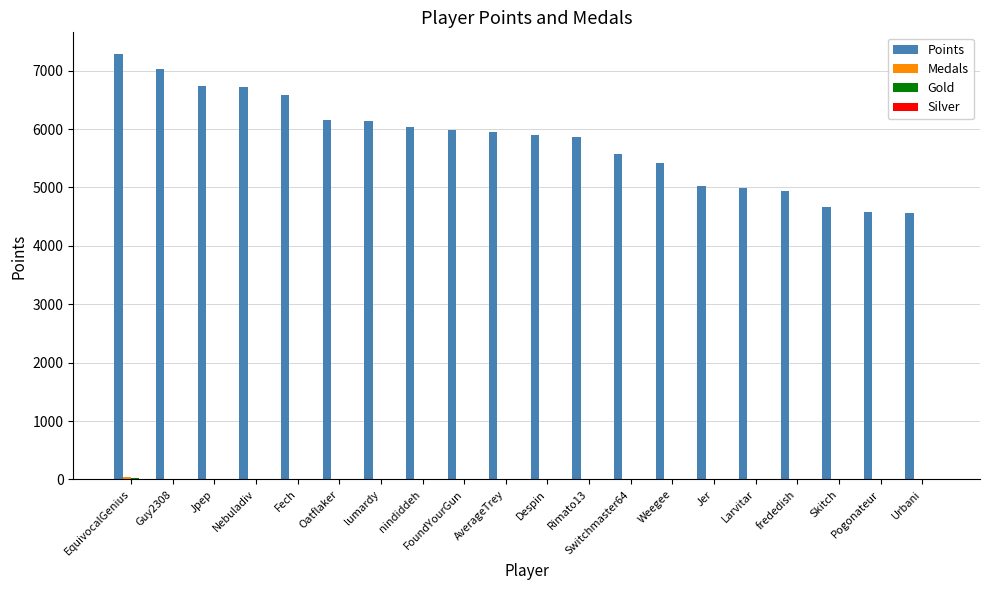

Which series changed the most between Oatflaker and Urbani?

Points